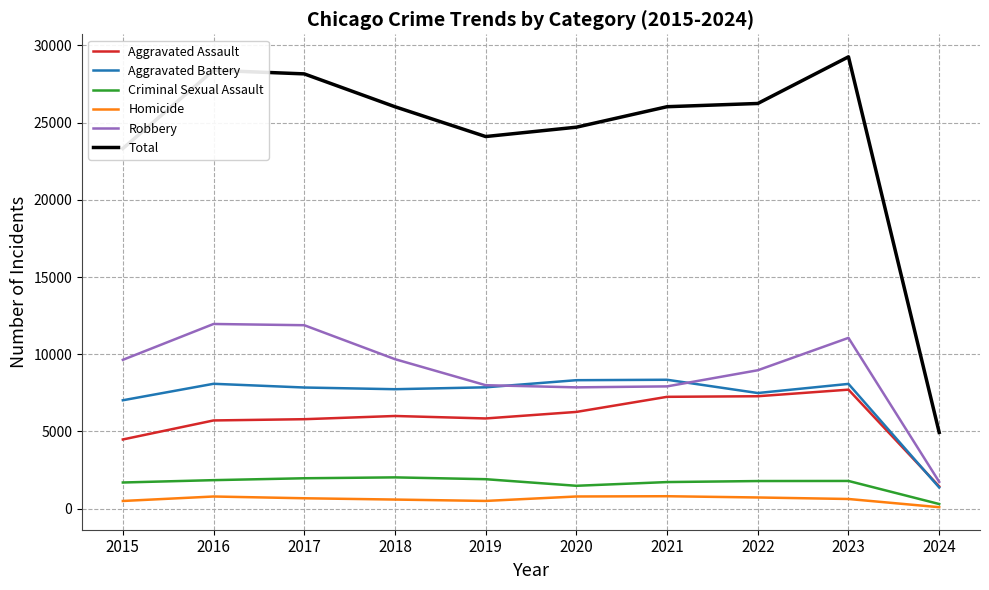

What is the sum of all Aggravated Assault values?

57759